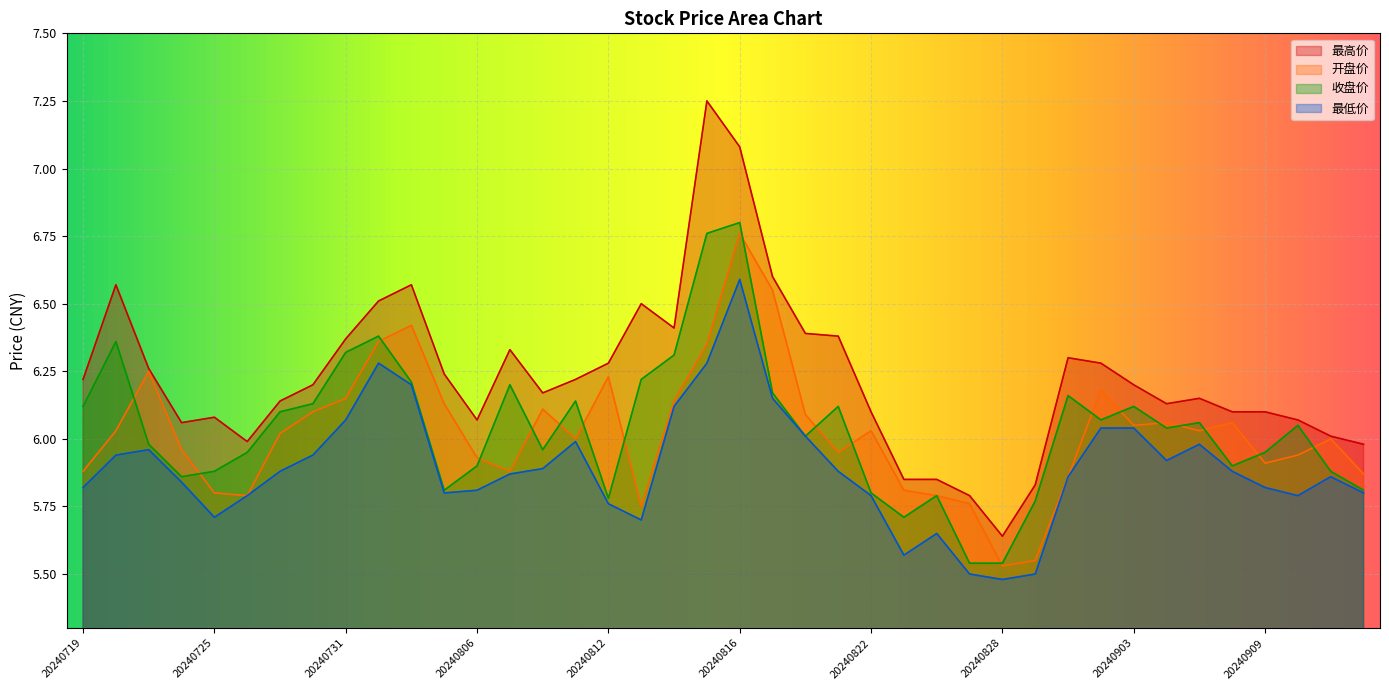

Between 20240724 and 20240906, which series saw the biggest shift?

开盘价